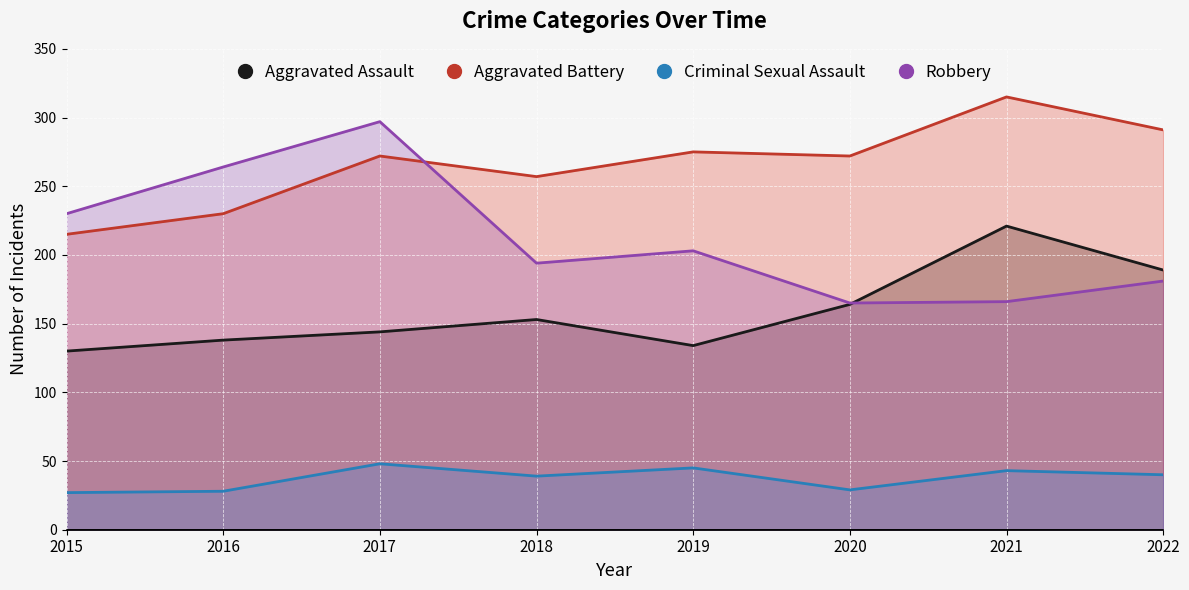

Is the value of Aggravated Assault at 2016 greater than the value of Criminal Sexual Assault at 2022?

Yes